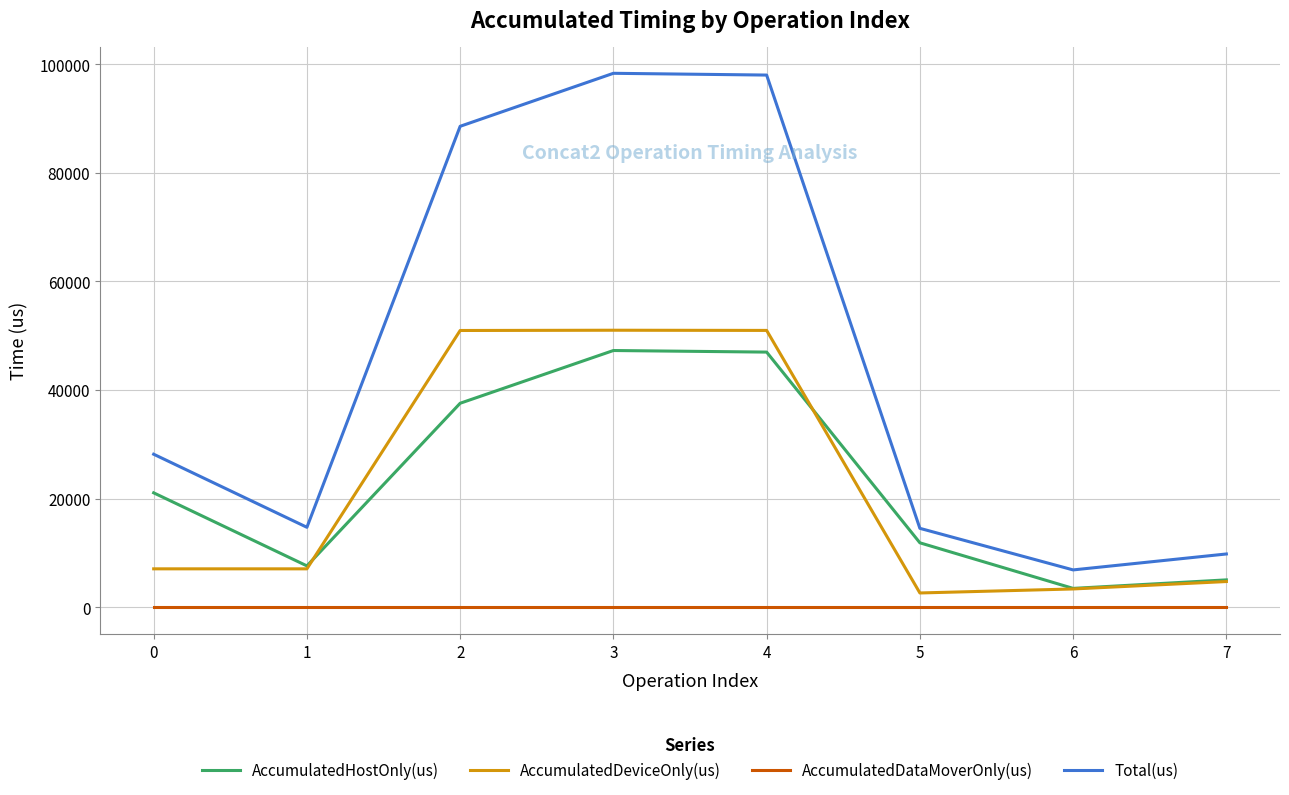

Which series has the largest range (max minus min)?

Total(us)